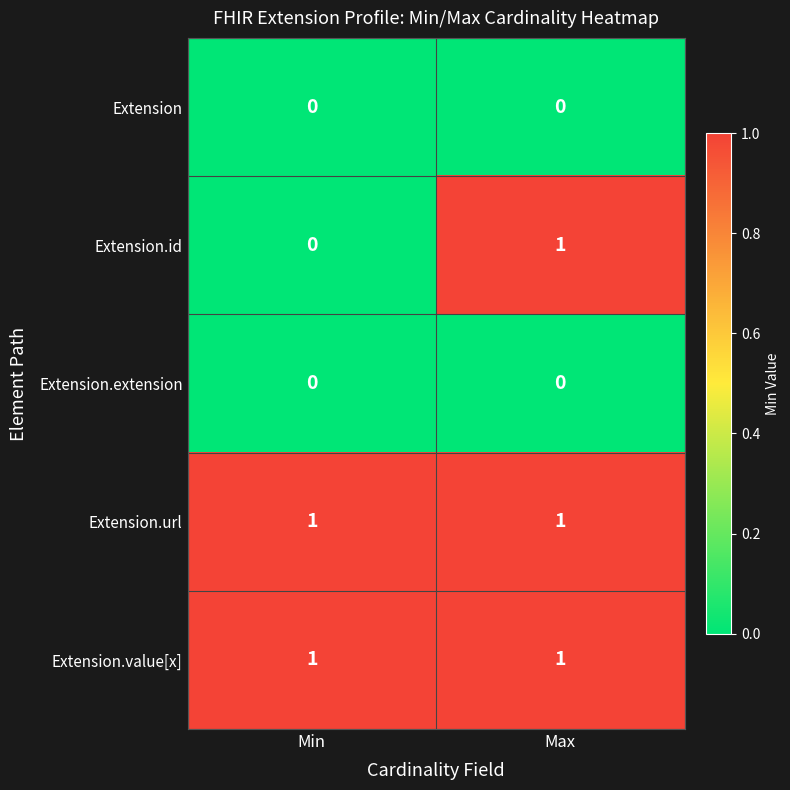

Is the value of Extension.extension at Min greater than the value of Extension.url at Max?

No